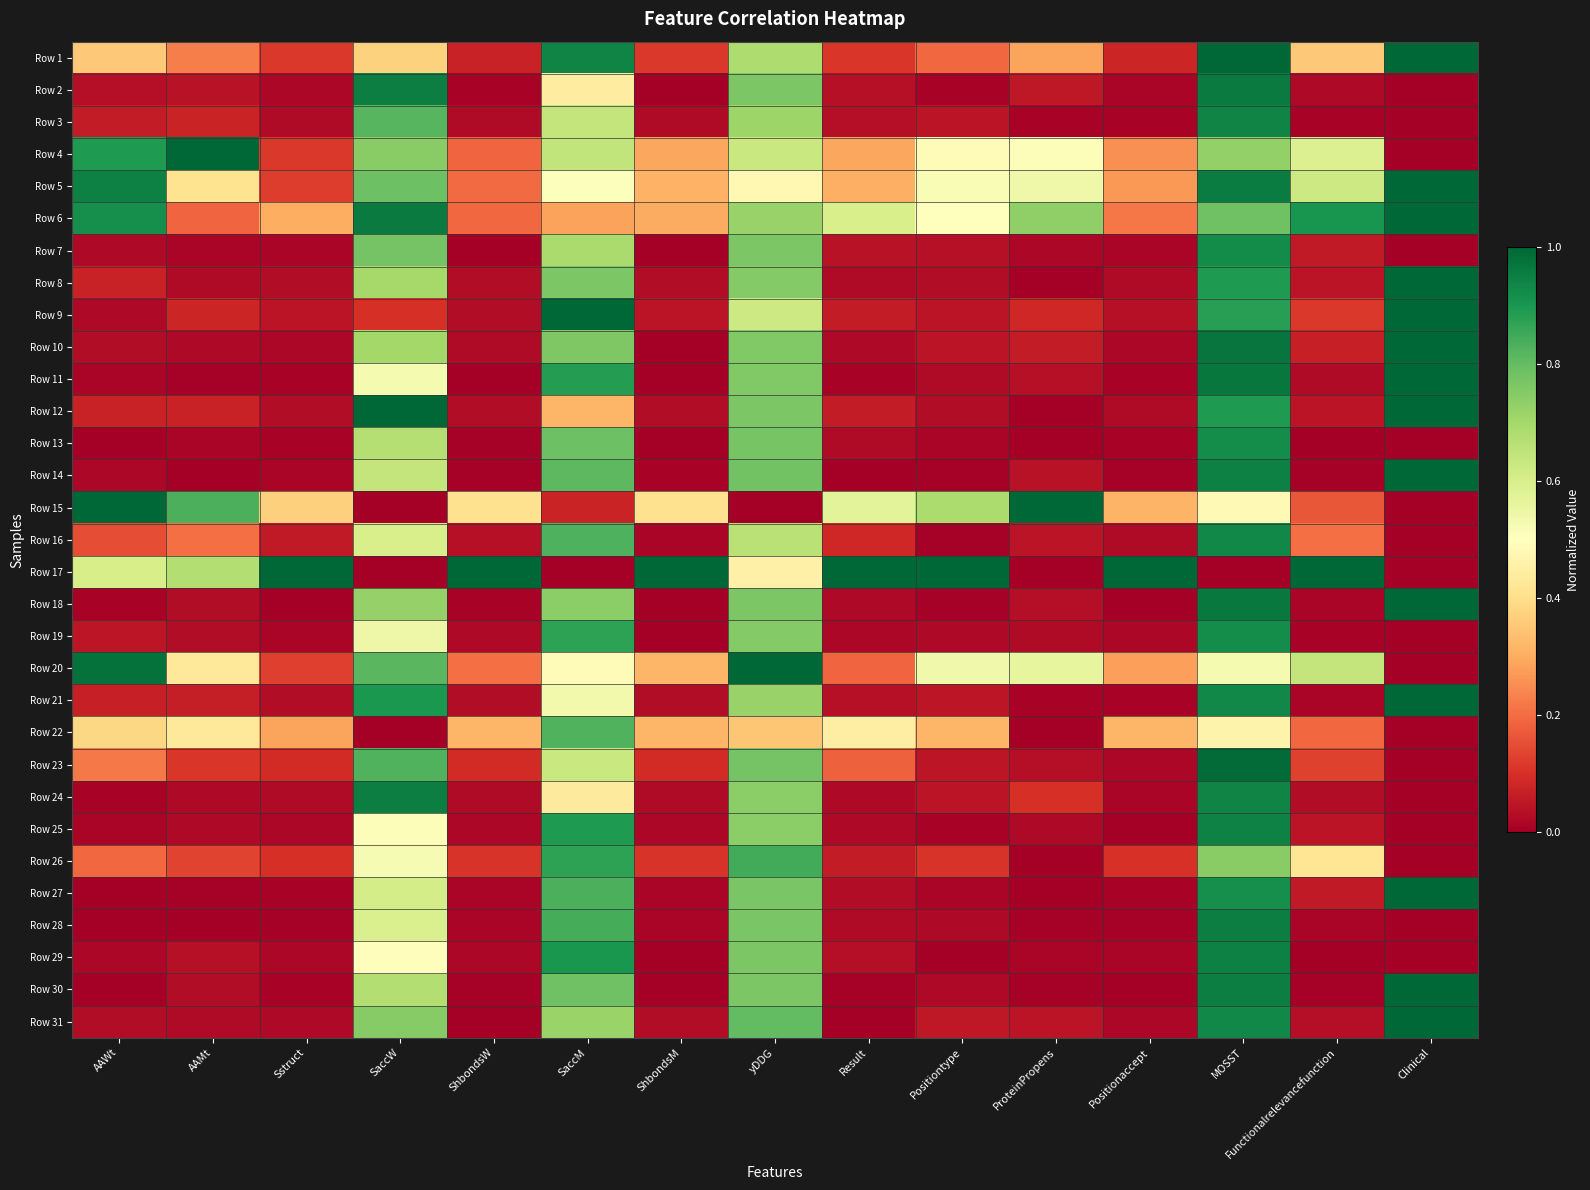

What is the spread (max minus min) of values at Positiontype?

1.0